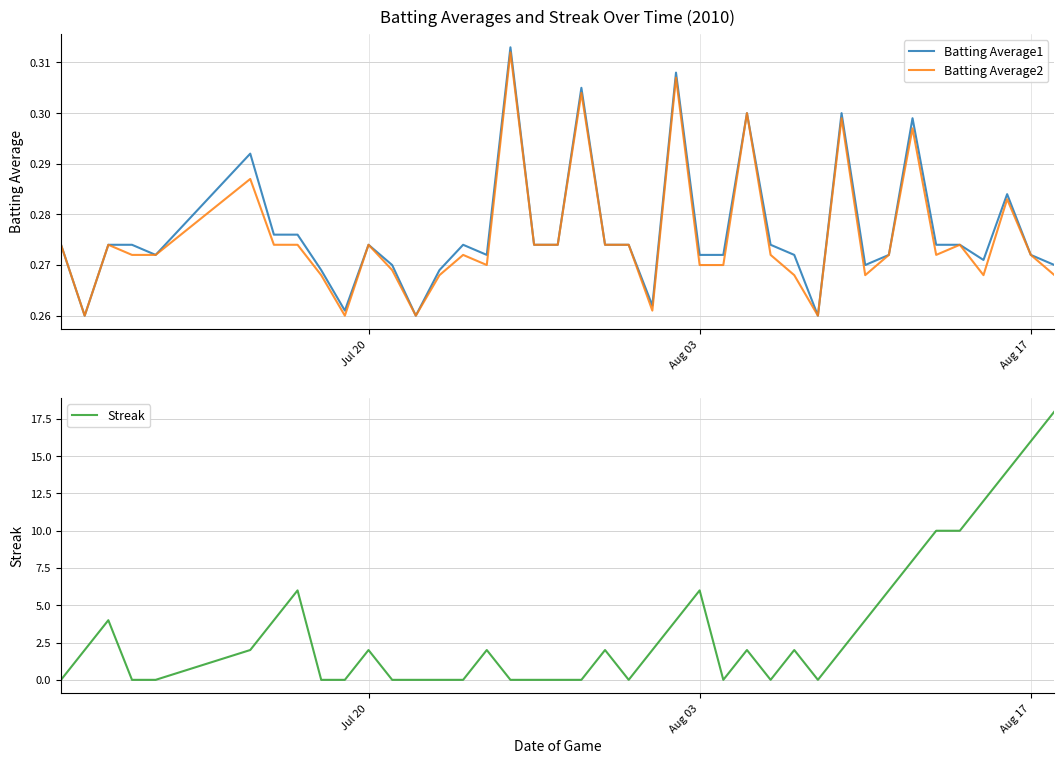

True or false: Streak has more than 0 points higher than both neighbors.

True